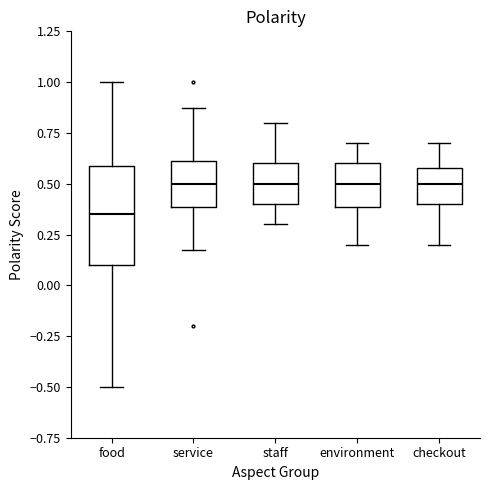

Which box's median line is the lowest?

food